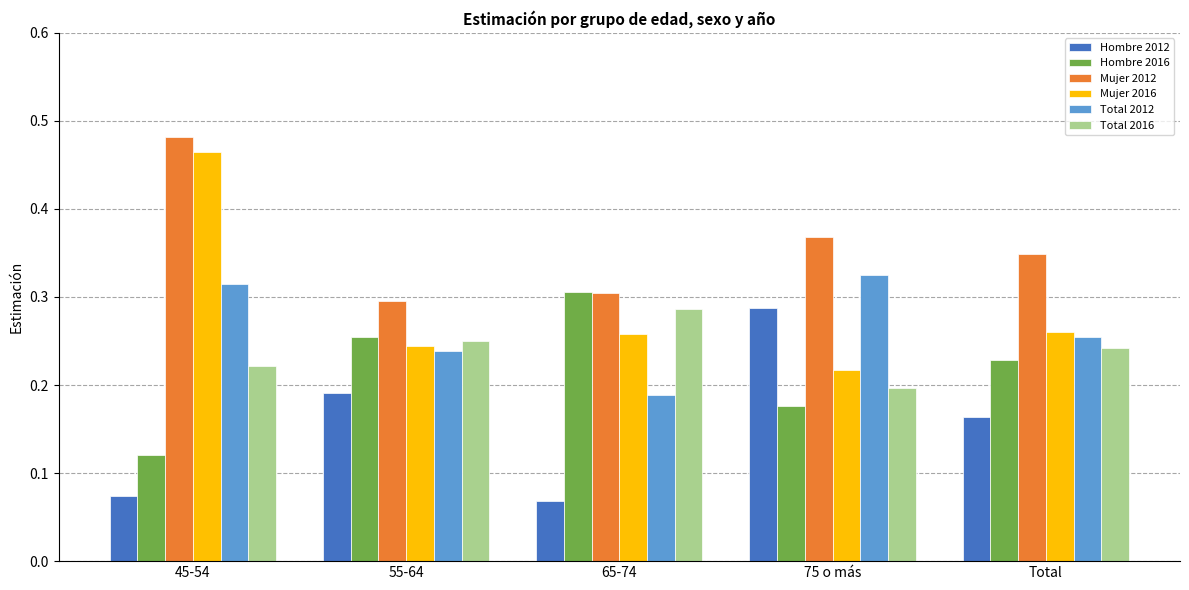

Is it true that Total 2012 equals 0.3 at 45-54?

True